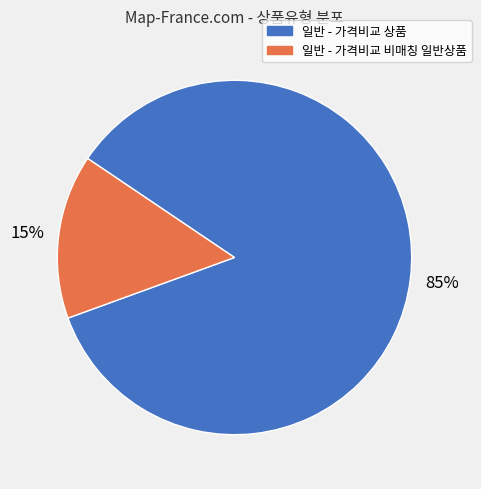

Which category has the smallest portion of the pie?

일반 - 가격비교 비매칭 일반상품